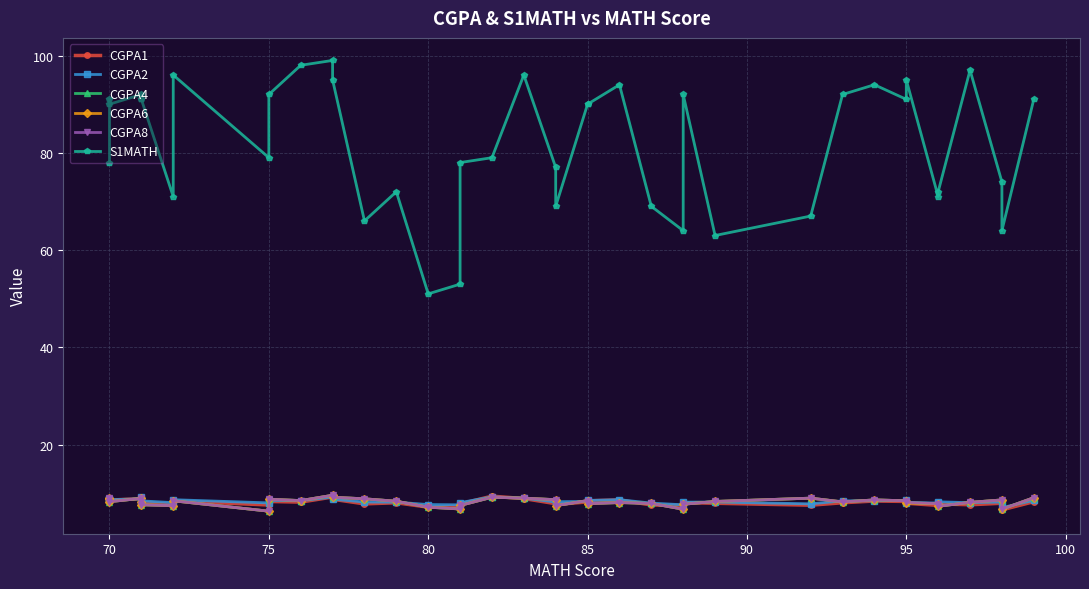

What is the value of the CGPA8 point at the 3rd from the left?

8.3